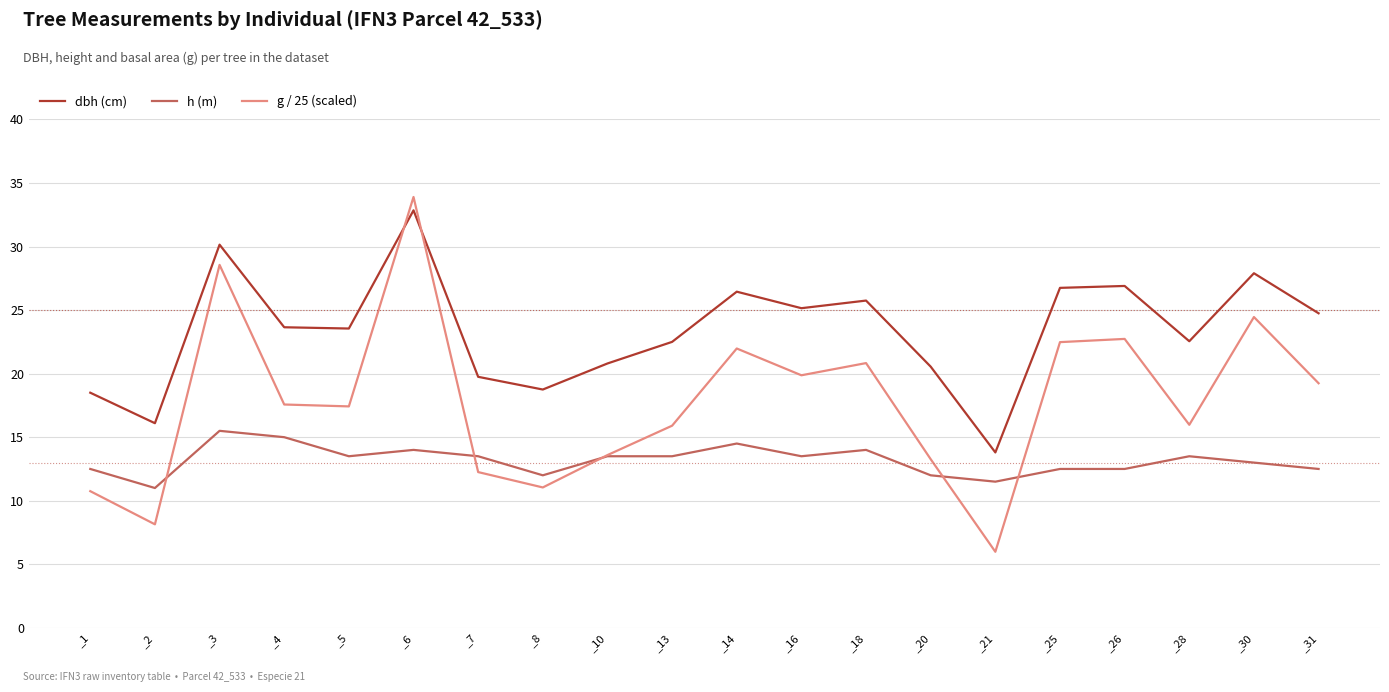

Where do h (m) and g / 25 (scaled) first cross each other?

_2 and _3